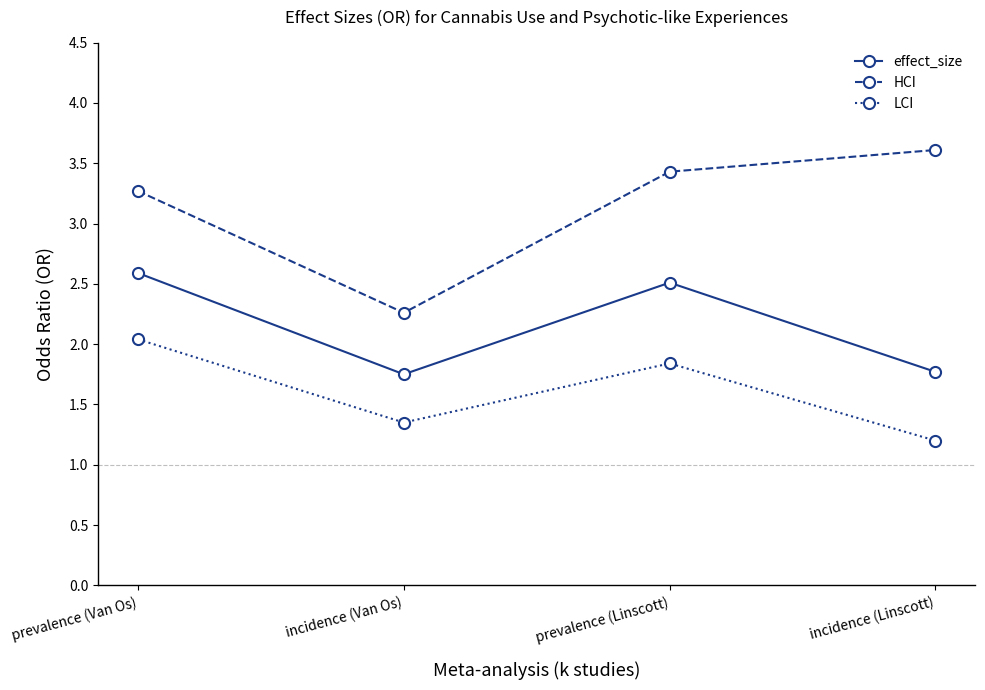

At which category is the sum across all series the highest?

prevalence (Van Os)